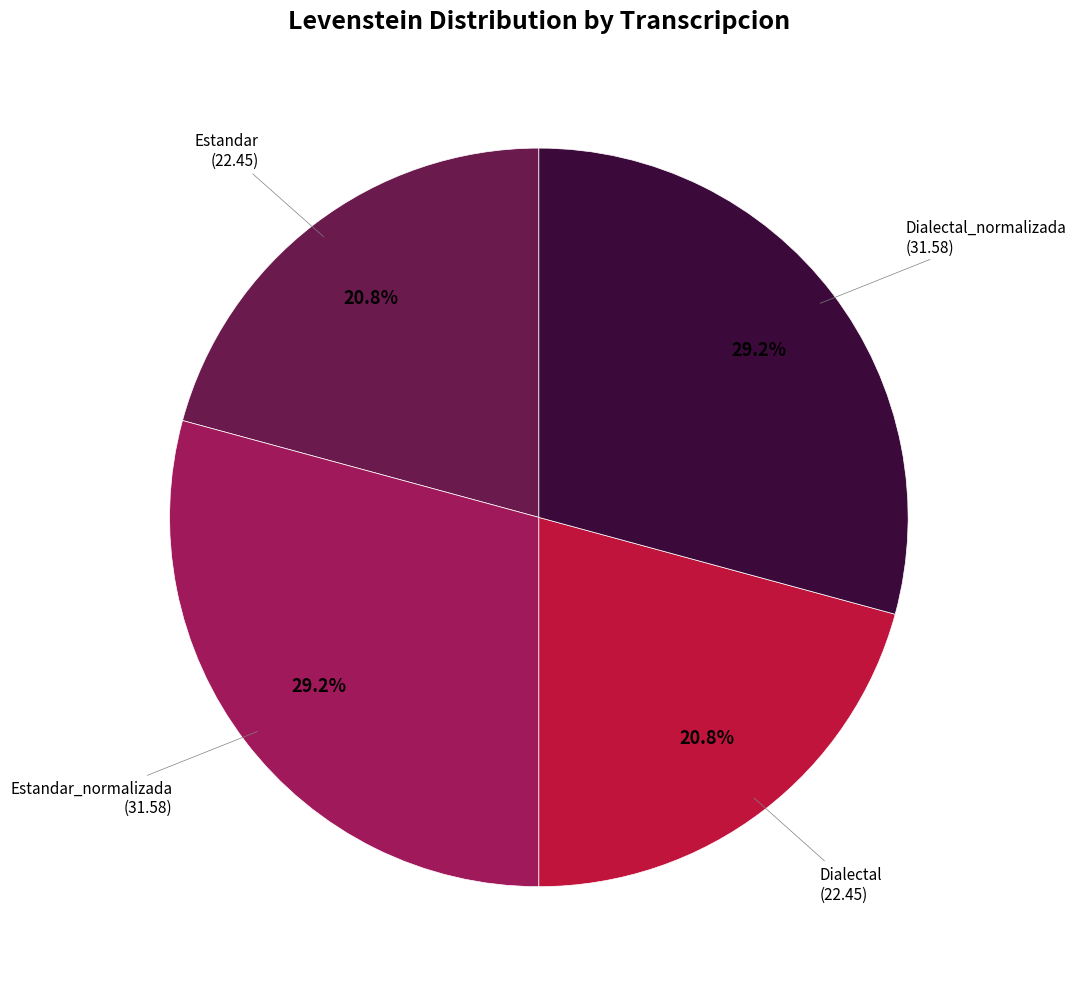

Is there any slice that represents more than half of the pie?

No